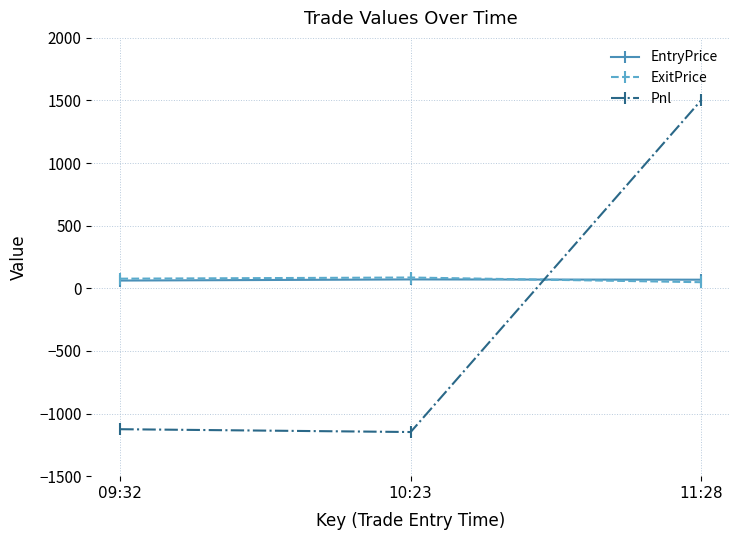

Read the EntryPrice value at 11:28.

69.0